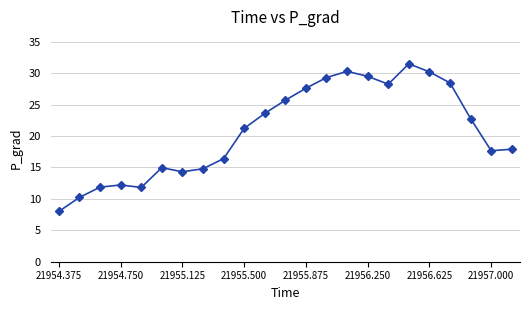

What is the sum of all values?

478.6